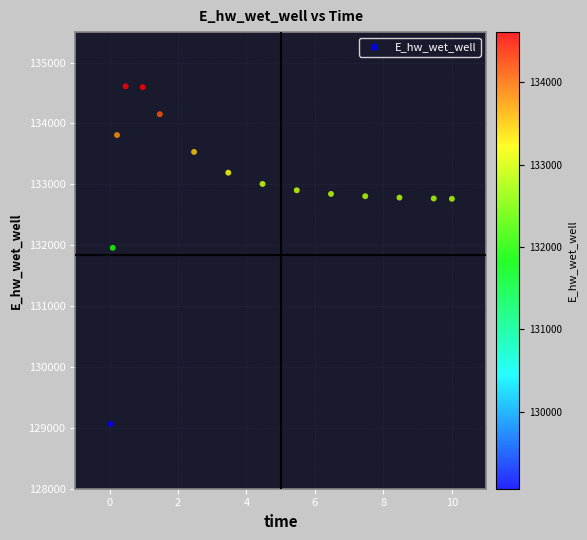

What is the range of Y values (max minus min)?

5546.1